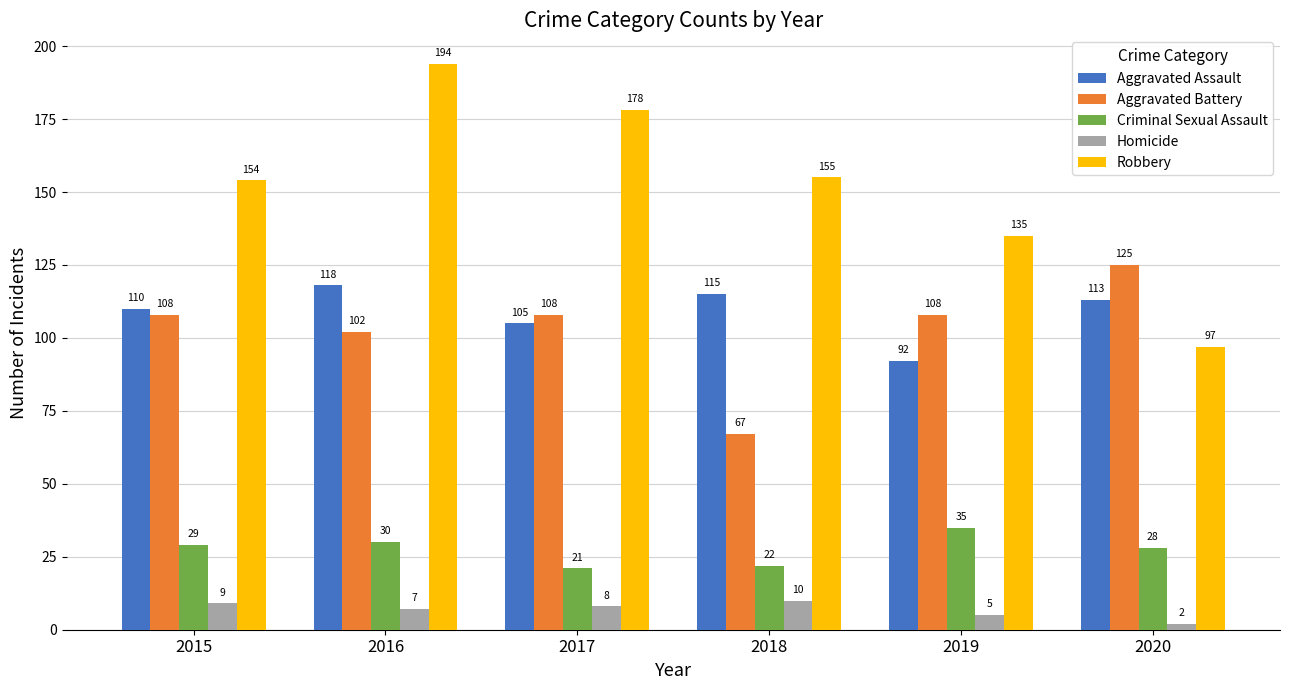

The Robbery series shows 178 at 2017. True or false?

True